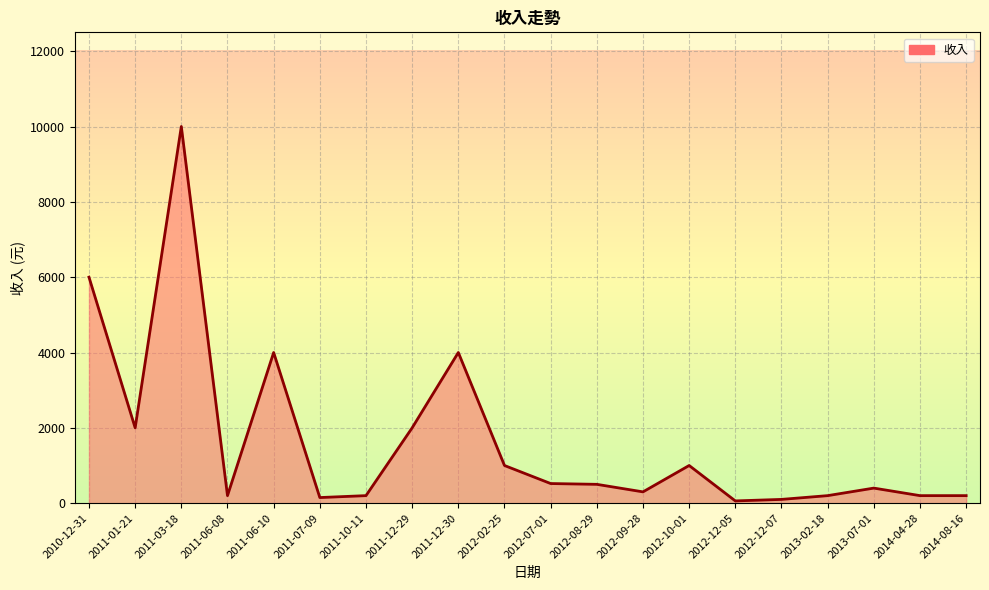

Where is the first local minimum?

2011-01-21